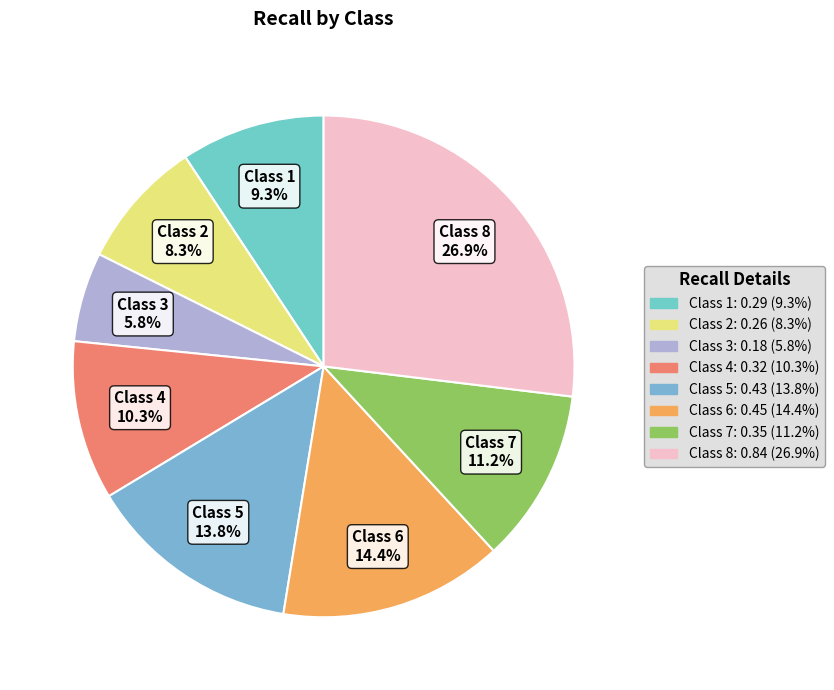

To the nearest percent, what is the difference between the largest and smallest slice percentages?

21%